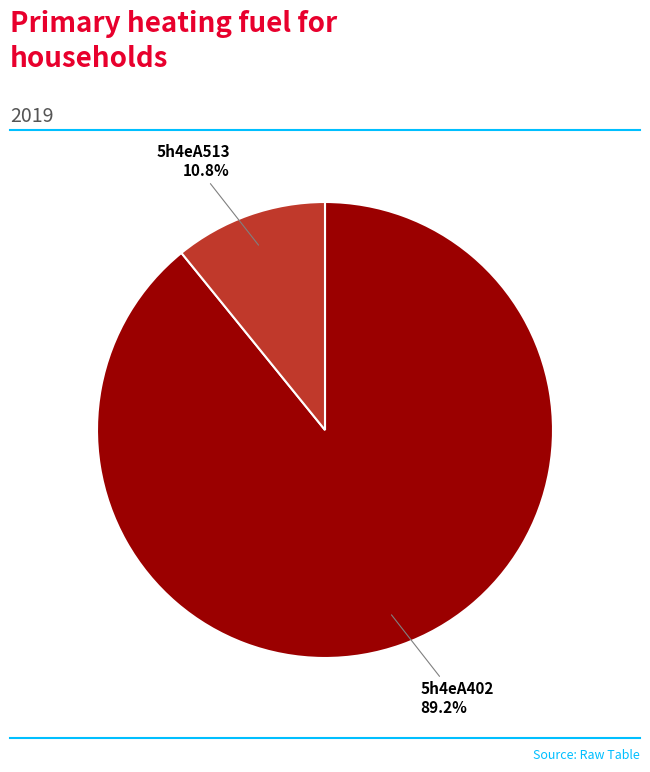

Is there any slice that represents more than half of the pie?

Yes